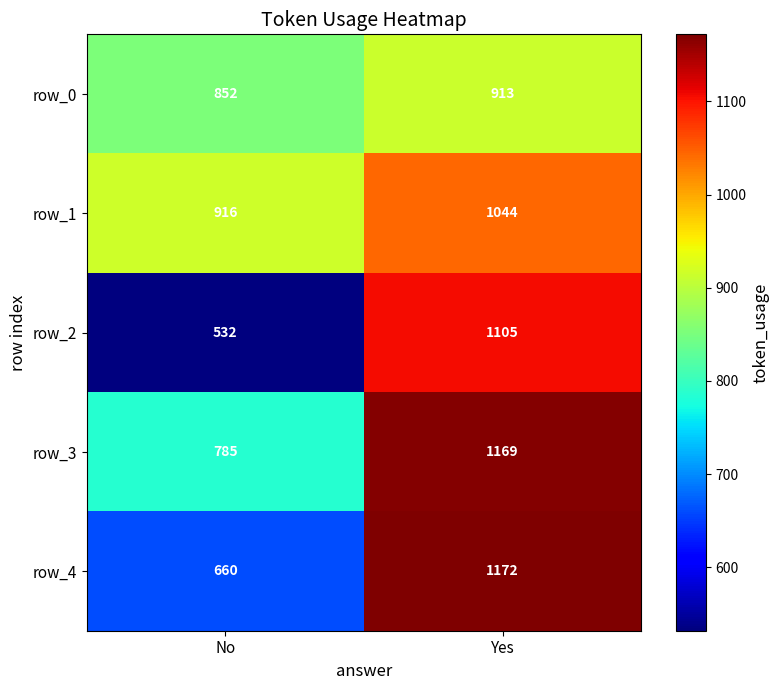

List the labels in order of row_4 value, largest first.

Yes, No